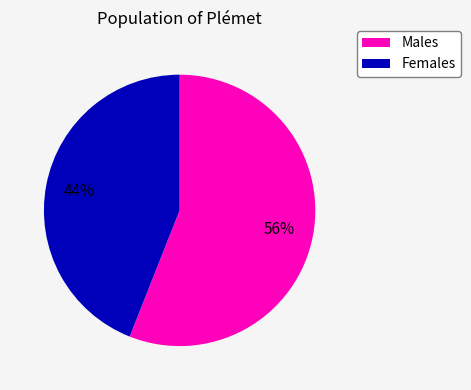

Is there any slice that represents more than half of the pie?

Yes